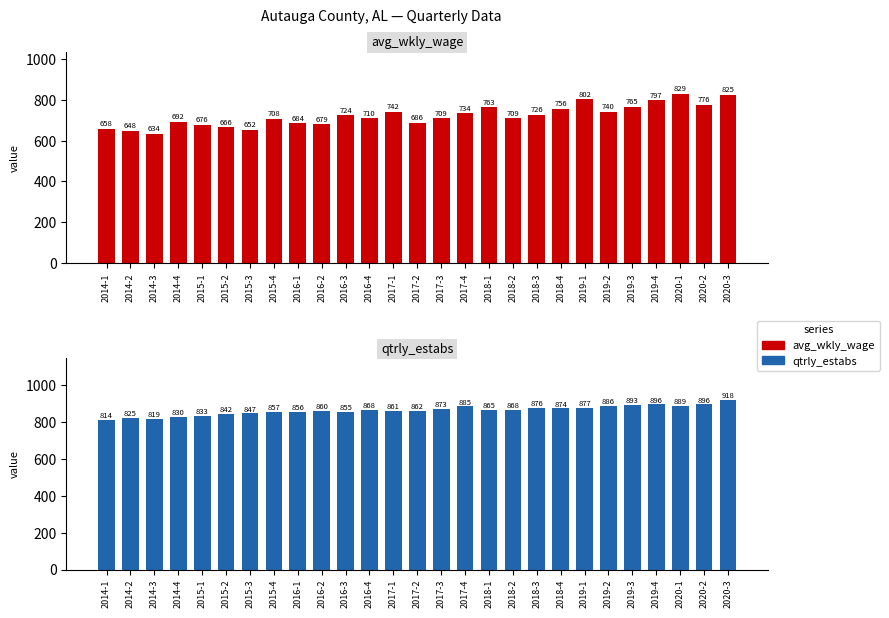

At which category is the sum across all series the highest?

2020-3